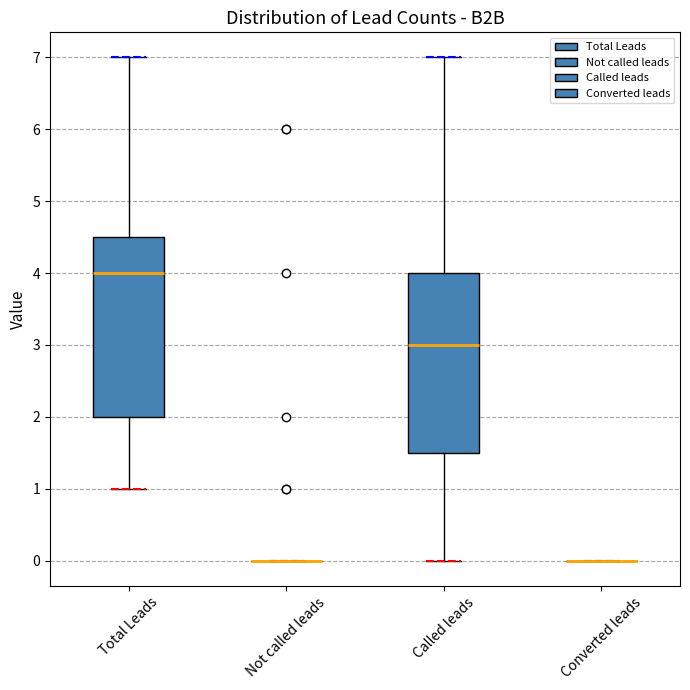

Reading left to right, read every box against the y-axis: the position of its median line, the range the box covers, and the ends of its whiskers. The values are not printed on the chart, so give them approximately, as read against the axis.

Total Leads: median 4.0, box 2.0 to 4.5, whiskers 1.0 to 7.0
Not called leads: box collapsed to a line at 0.0, whiskers 0.0 to 0.0
Called leads: median 3.0, box 1.5 to 4.0, whiskers 0.0 to 7.0
Converted leads: box collapsed to a line at 0.0, whiskers 0.0 to 0.0